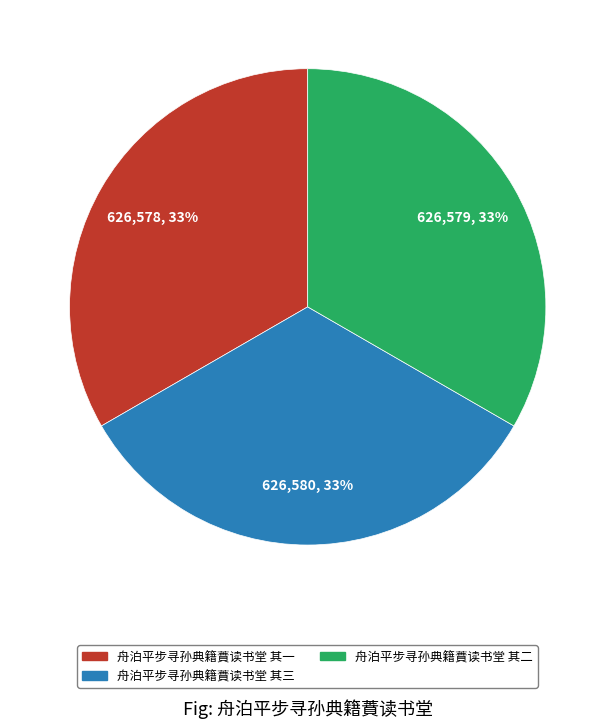

True or false: 舟泊平步寻孙典籍蕡读书堂 其一 accounts for 19% of the total.

False